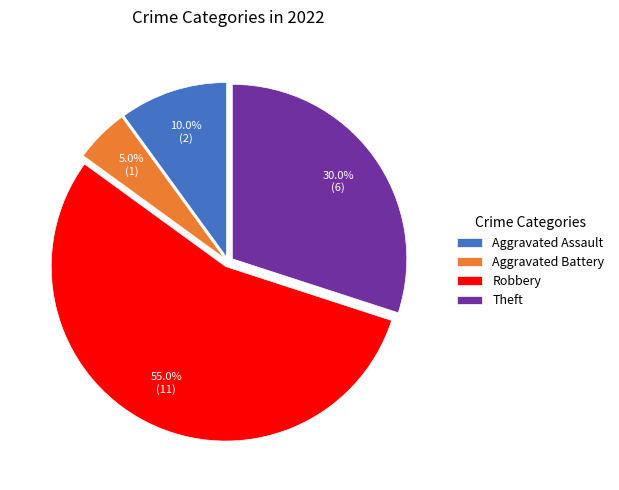

To the nearest percent, what is the combined percentage of Robbery and Aggravated Battery?

60%